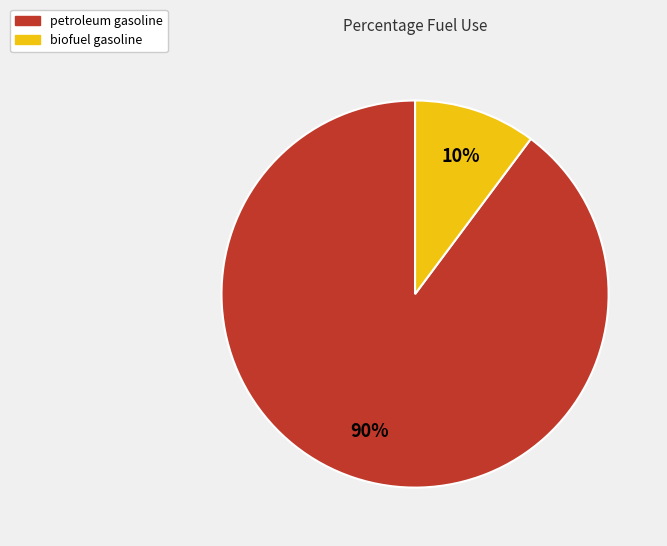

To the nearest percent, what portion does petroleum gasoline represent?

90%